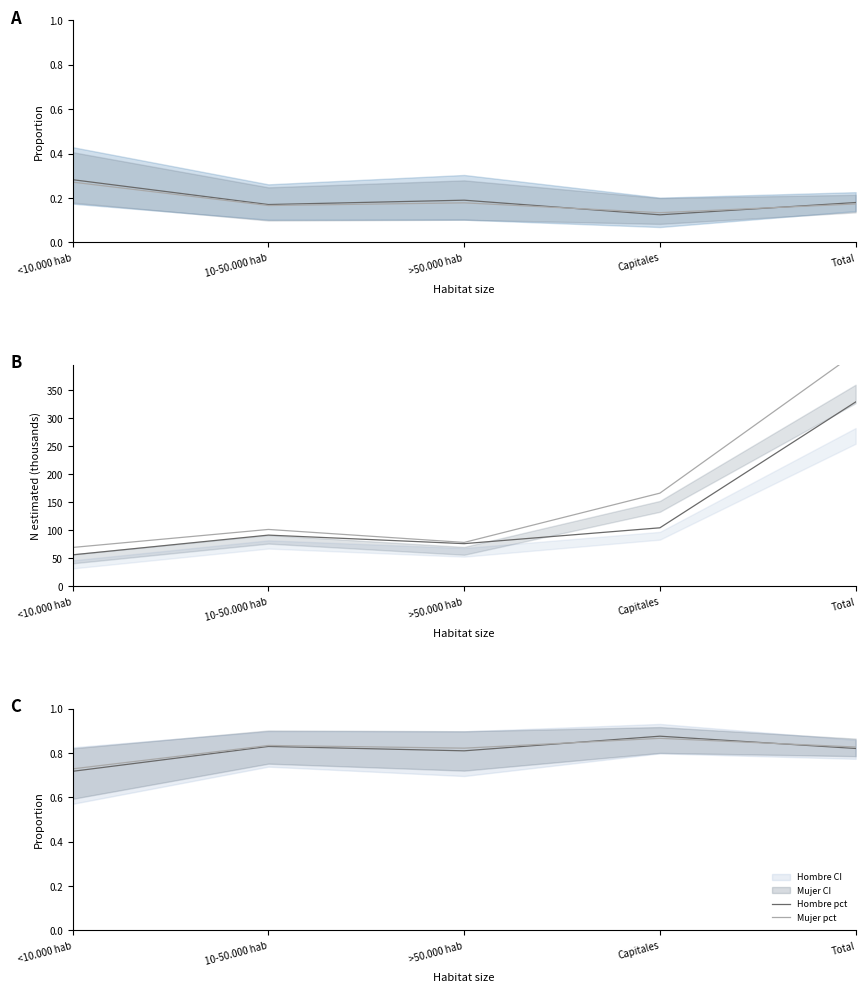

How many data points in Hombre N est are above 91?

3